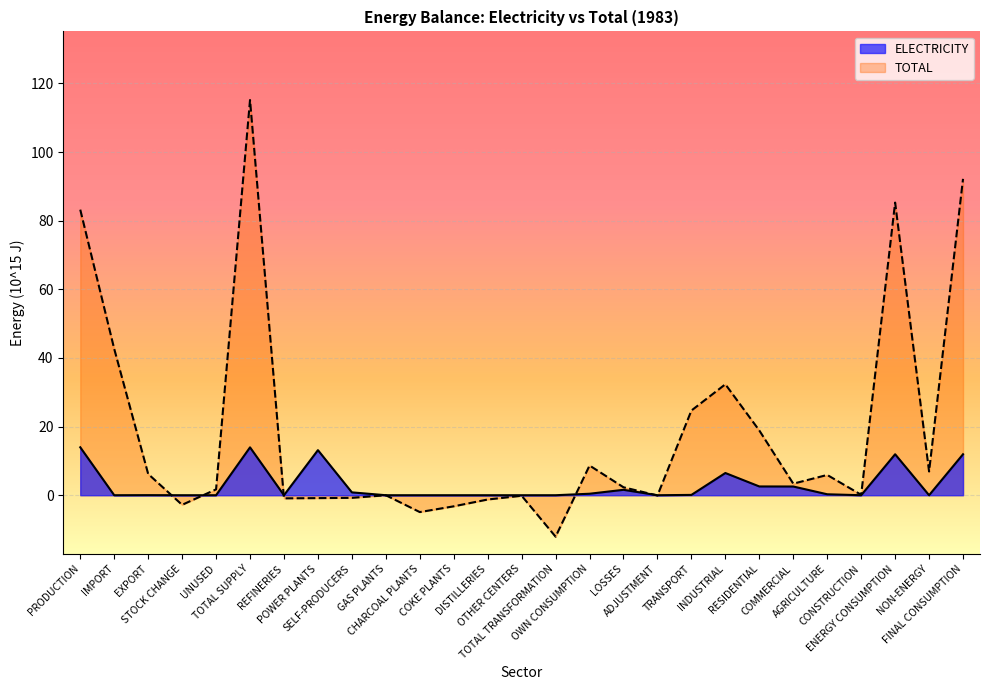

Rank the series by their average value, from lowest to highest.

ELECTRICITY, TOTAL